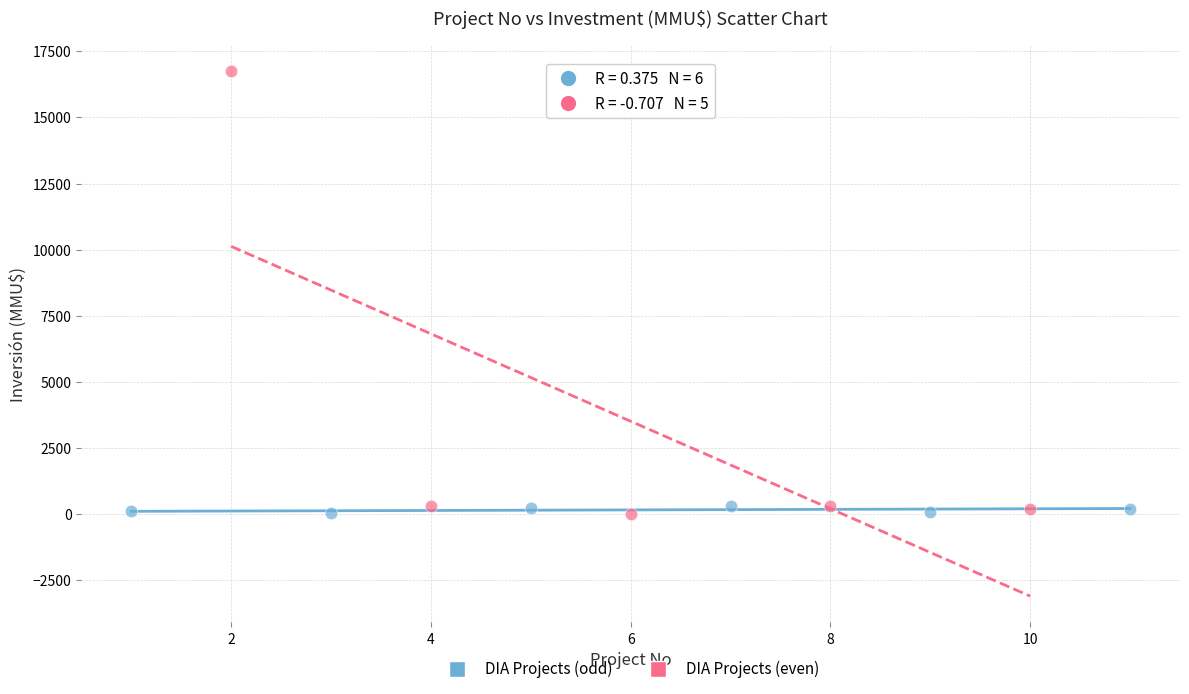

Which series reaches the maximum Y coordinate?

DIA Projects (even)